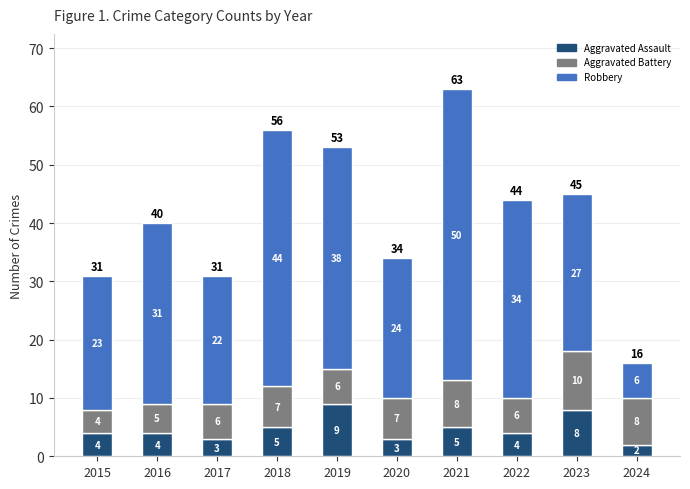

Does the chart contain any negative values?

No